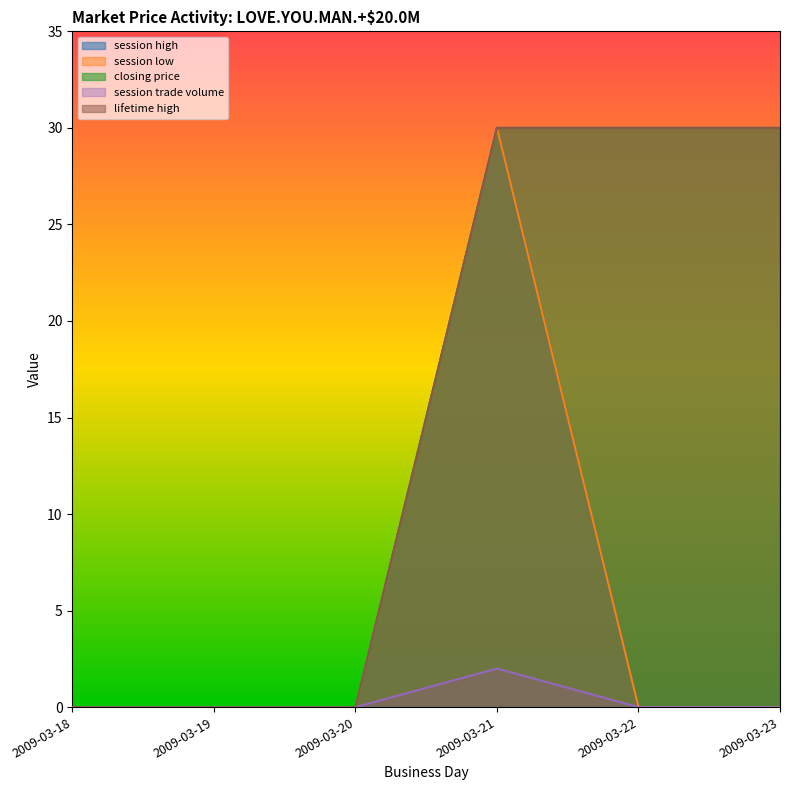

What are all the series names shown in the legend?

session high, session low, closing price, session trade volume, lifetime high